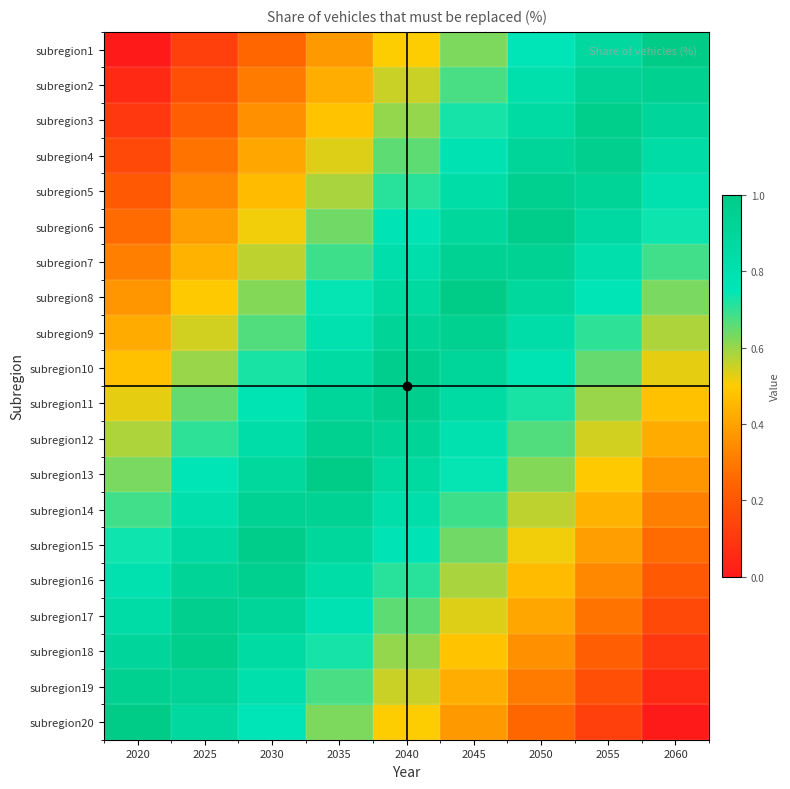

What is the greatest value displayed?

1.0